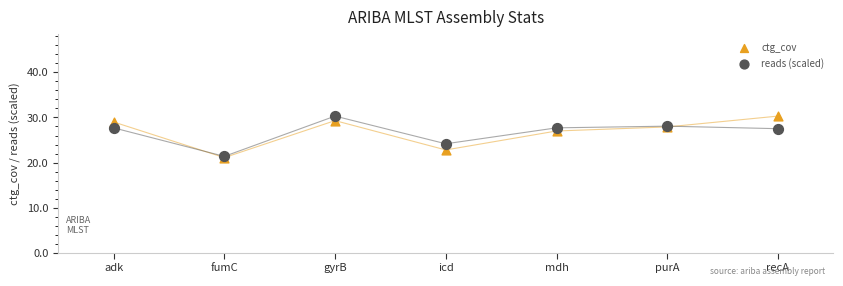

In the reads (scaled) series, what Y value is closest to 25?

24.2